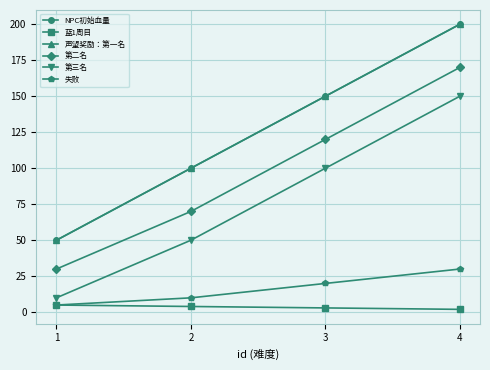

True or false: 声望奖励：第一名 has more than 2 points higher than both neighbors.

False